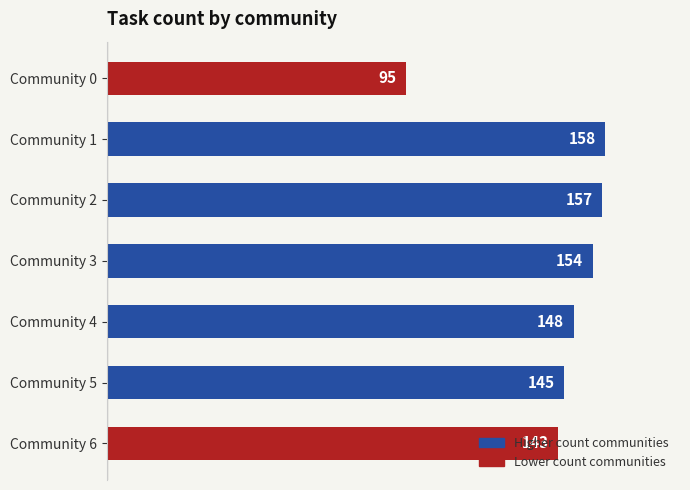

What is the difference between the maximum and second lowest values?

15